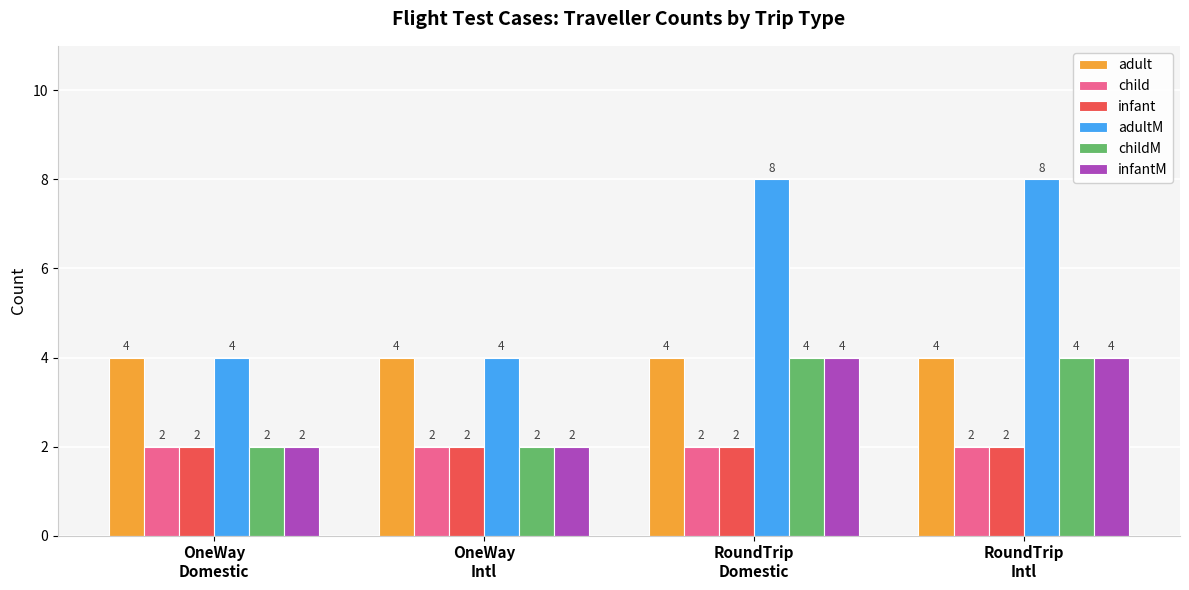

What is the minimum value for adultM?

4